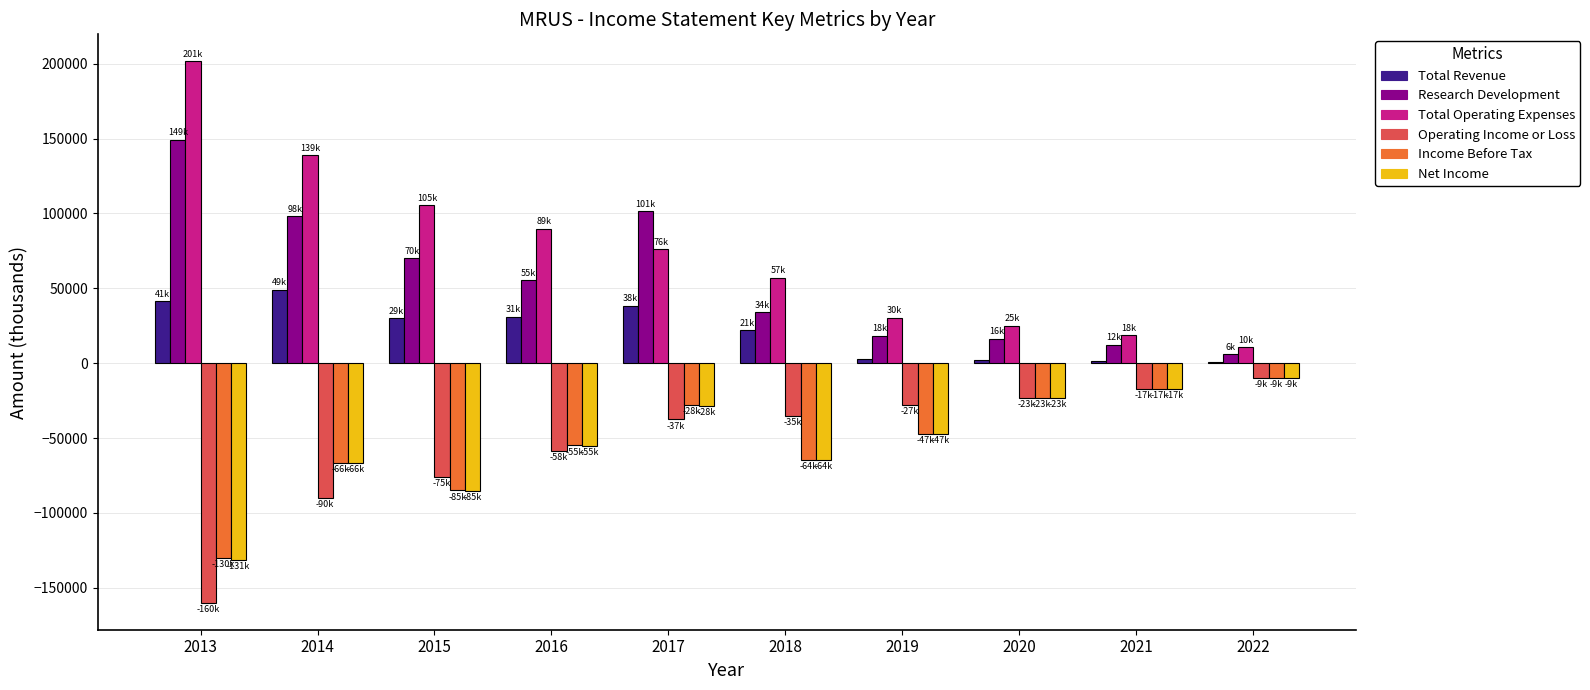

At which label is Net Income closest to -70550?

2014